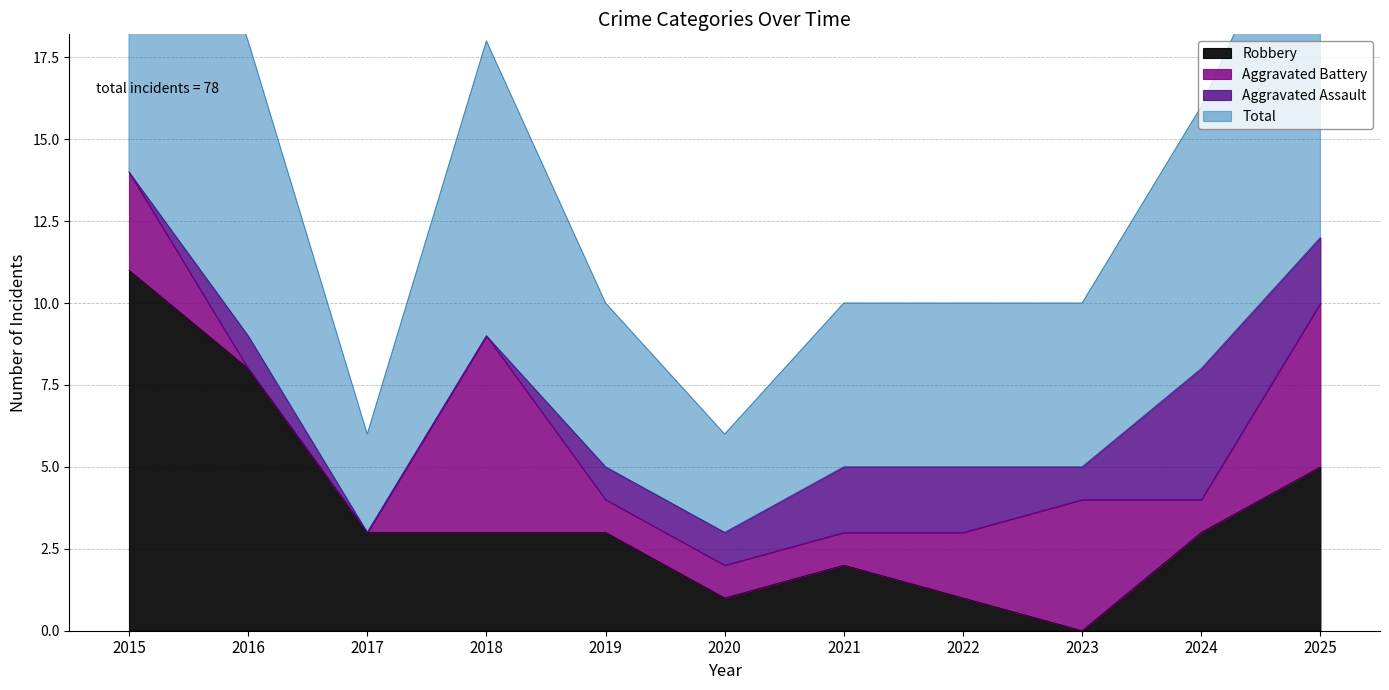

Is it true that Robbery equals 1 at 2020?

True